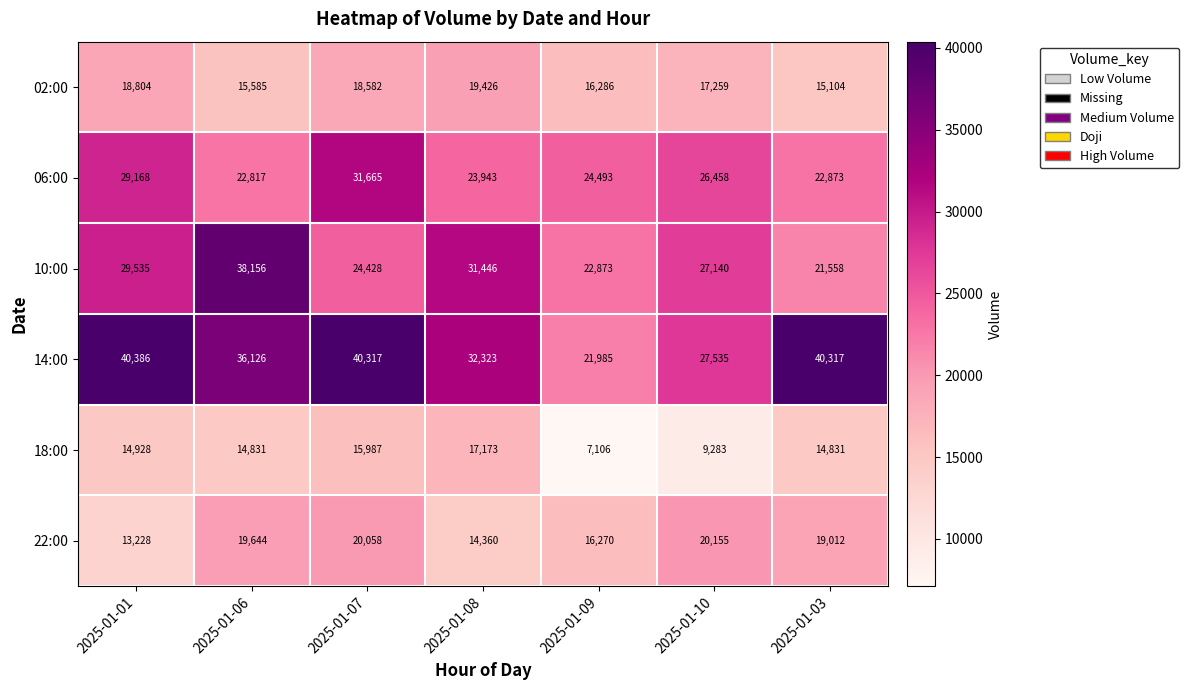

What is the sum of all 14:00 values?

238989